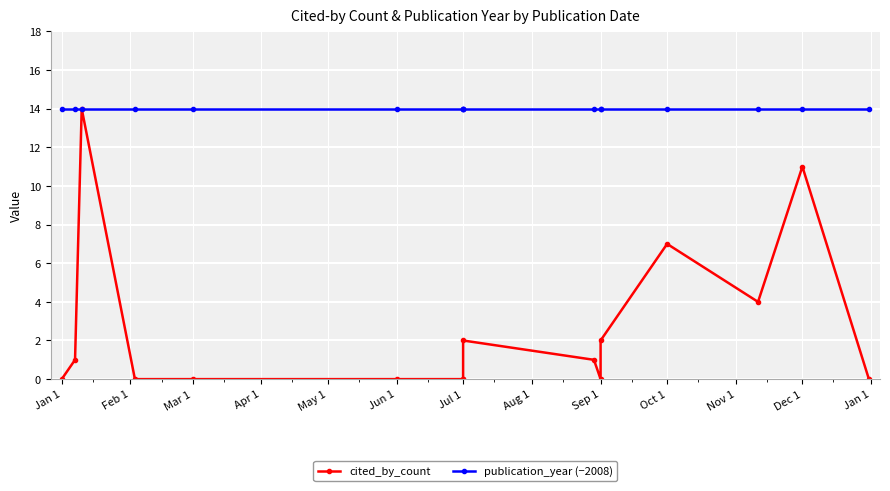

At Apr 1, list the series in order from largest to smallest.

publication_year (−2008), cited_by_count